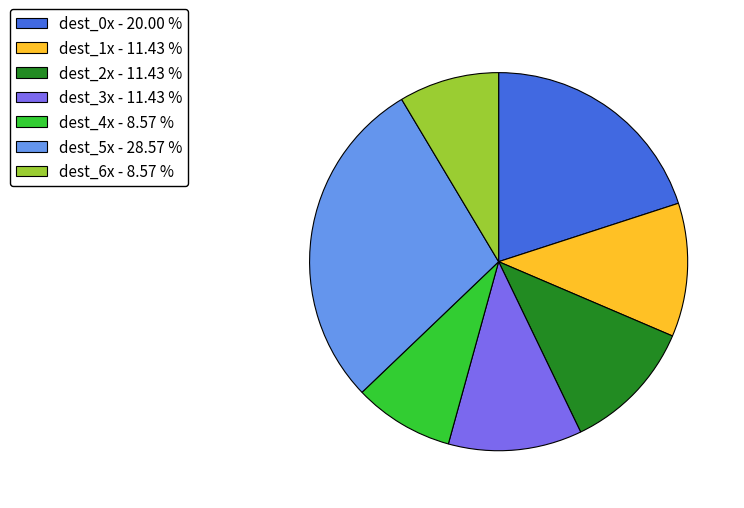

Is there a majority slice in this chart?

No